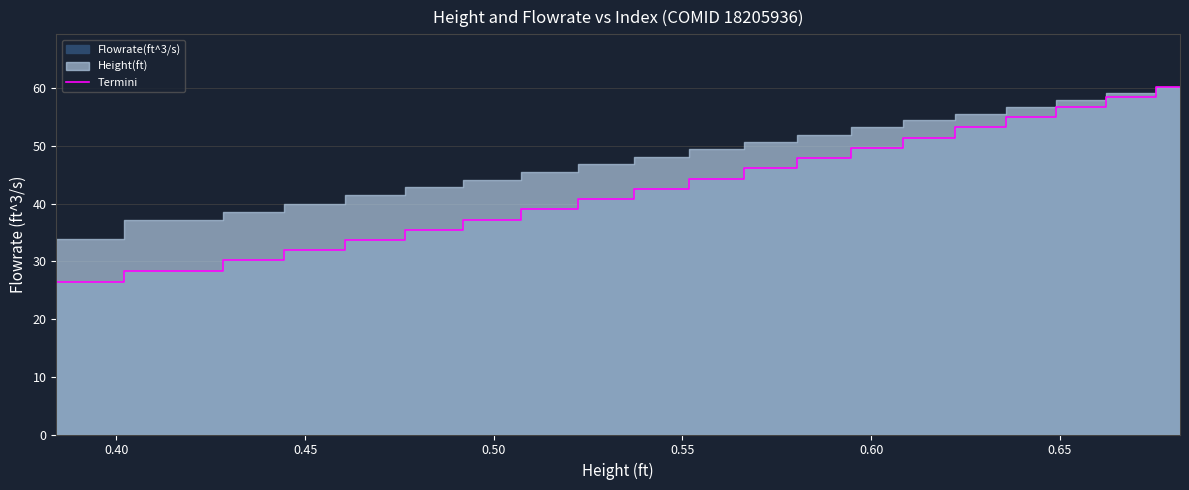

What is the lowest value of the Termini series?

26.5